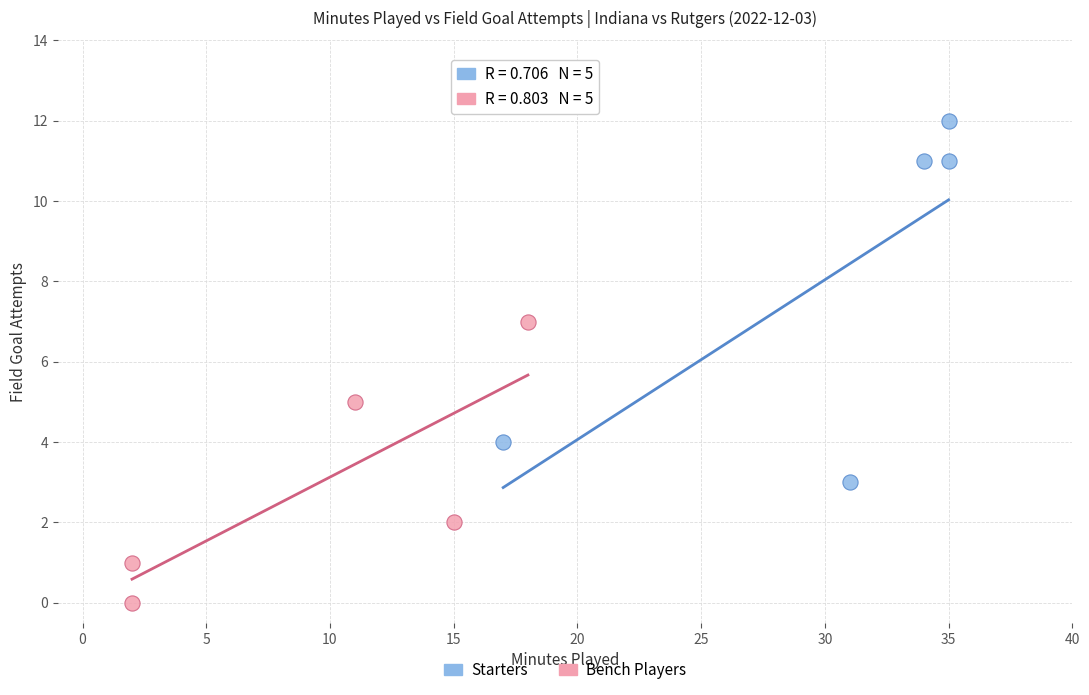

Which series contains the lowest Y value?

Bench Players